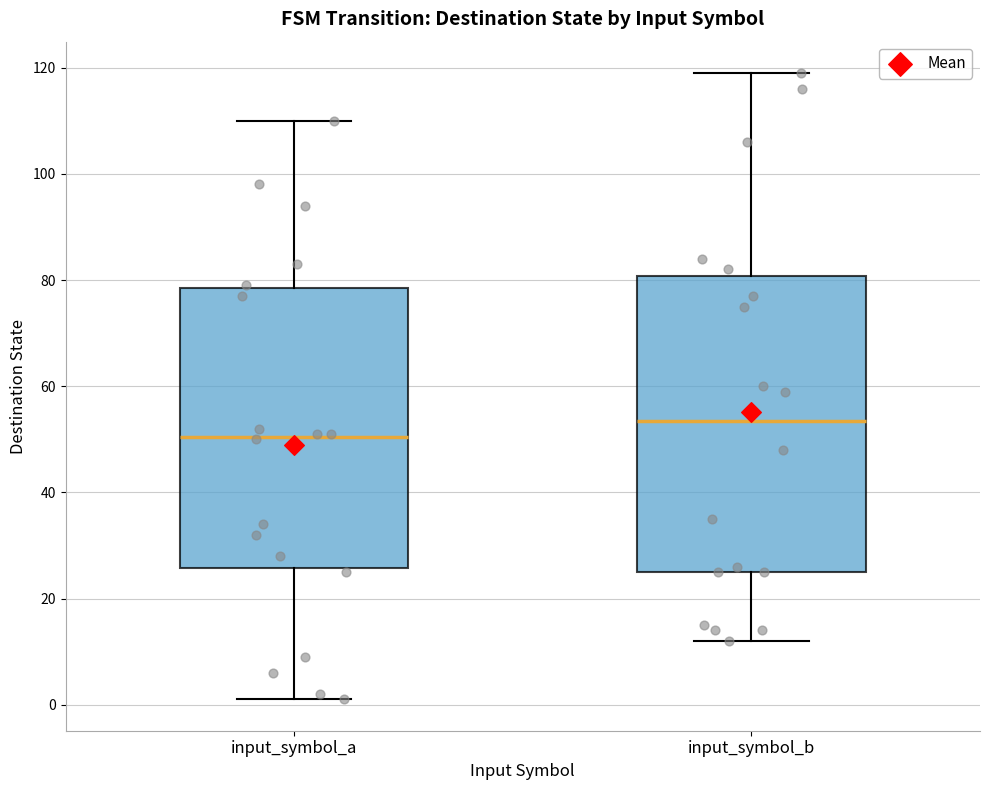

Reading left to right, read every box against the y-axis: the position of its median line, the range the box covers, and the ends of its whiskers. The values are not printed on the chart, so give them approximately, as read against the axis.

input_symbol_a: median 50, box 26 to 78, whiskers 2 to 110
input_symbol_b: median 54, box 26 to 80, whiskers 12 to 120